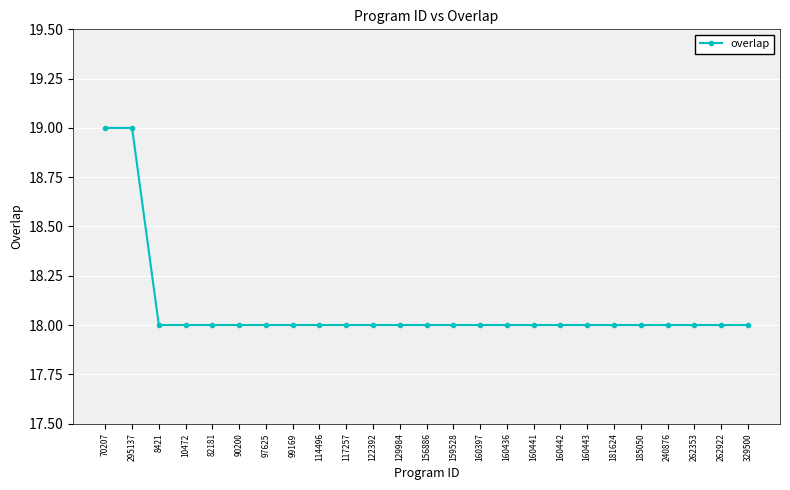

Reading left to right, list all the values displayed in this chart.

19	19	18	18	18	18	18	18	18	18	18	18	18	18	18	18	18	18	18	18	18	18	18	18	18